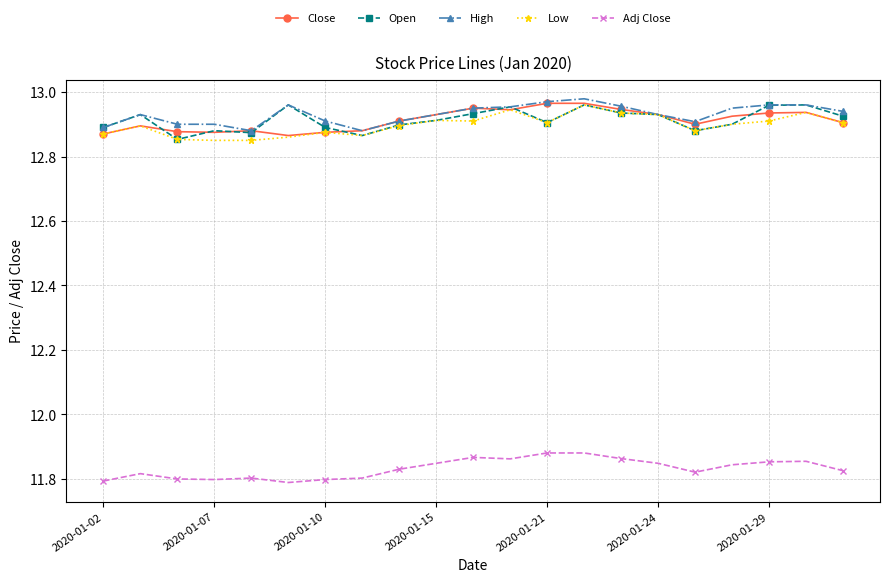

What is the difference between the maximum and minimum values in the Close series?

0.1